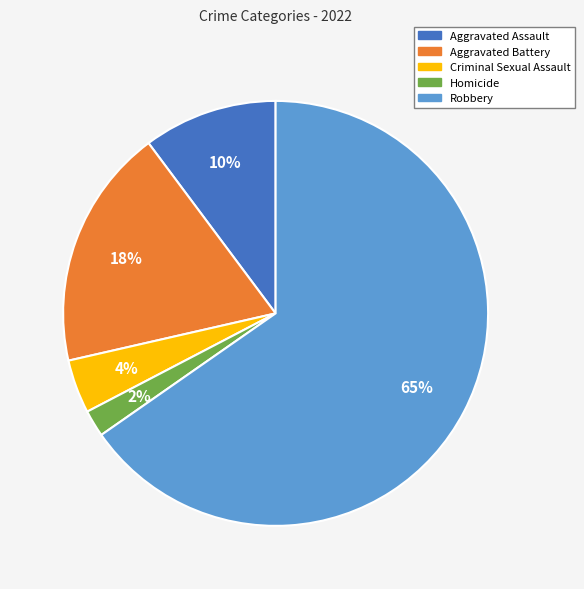

Which has a higher value, Criminal Sexual Assault or Robbery?

Robbery